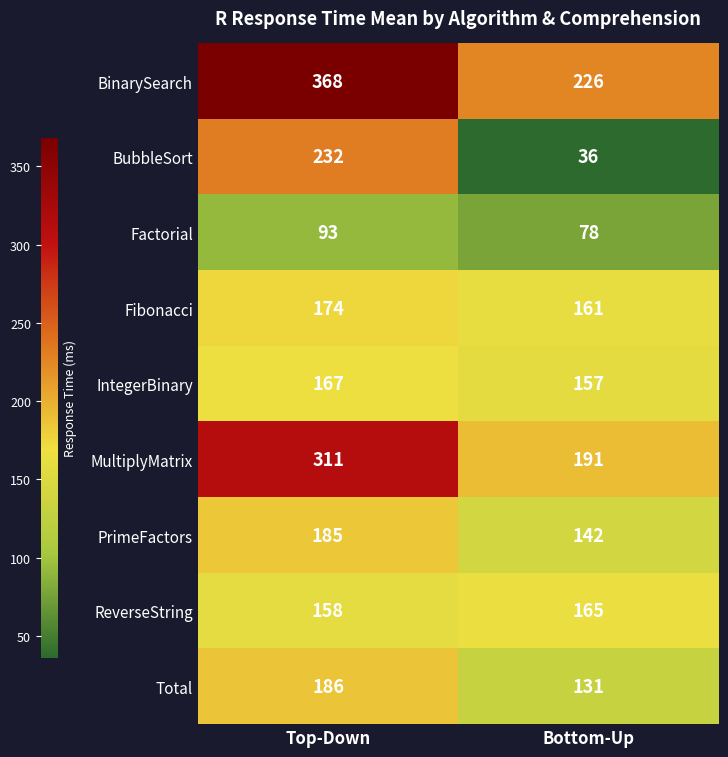

Read the BinarySearch value at Top-Down.

368